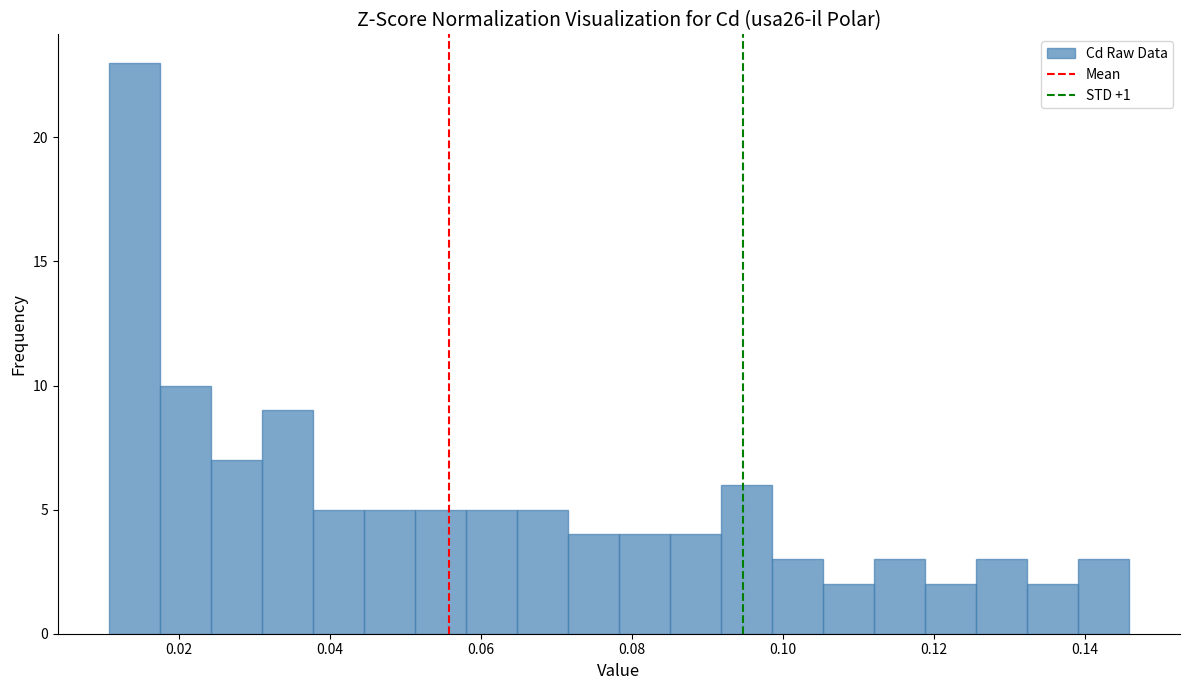

Around what value on the x-axis is the tallest bar? Give the approximate position of its centre, as read against the axis.

0.014